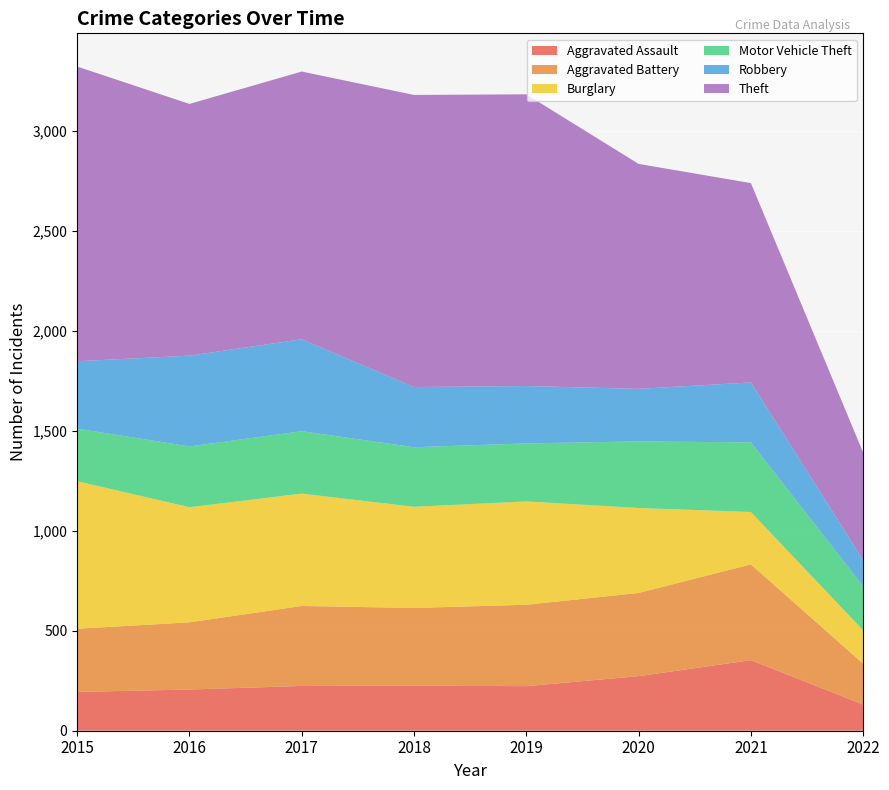

Reading left to right, extract all data points from this chart.

Aggravated Assault: 2015=194	2016=206	2017=224	2018=225	2019=223	2020=273	2021=353	2022=131
Aggravated Battery: 2015=316	2016=336	2017=400	2018=389	2019=407	2020=416	2021=479	2022=204
Burglary: 2015=738	2016=576	2017=562	2018=506	2019=517	2020=425	2021=262	2022=167
Motor Vehicle Theft: 2015=263	2016=304	2017=312	2018=298	2019=290	2020=333	2021=348	2022=220
Robbery: 2015=337	2016=454	2017=460	2018=301	2019=287	2020=263	2021=300	2022=131
Theft: 2015=1474	2016=1259	2017=1339	2018=1461	2019=1459	2020=1125	2021=997	2022=538